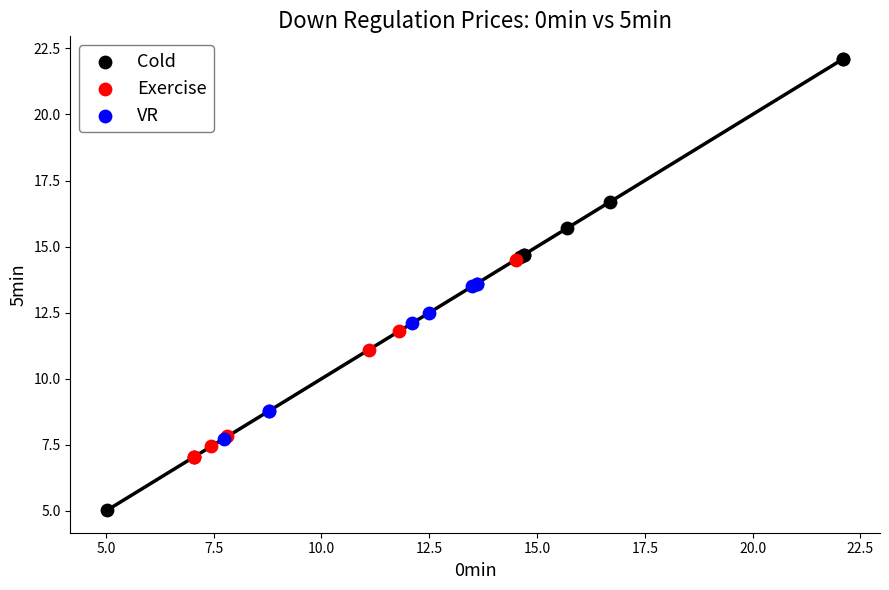

Which series contains the highest Y value?

Cold